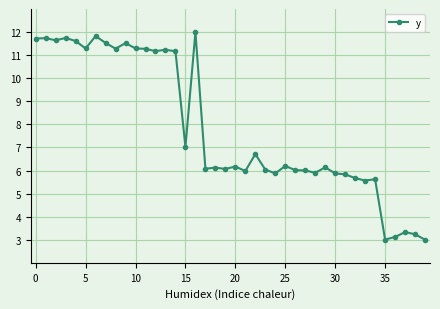

What is the value of the 8th point from the left?

11.5